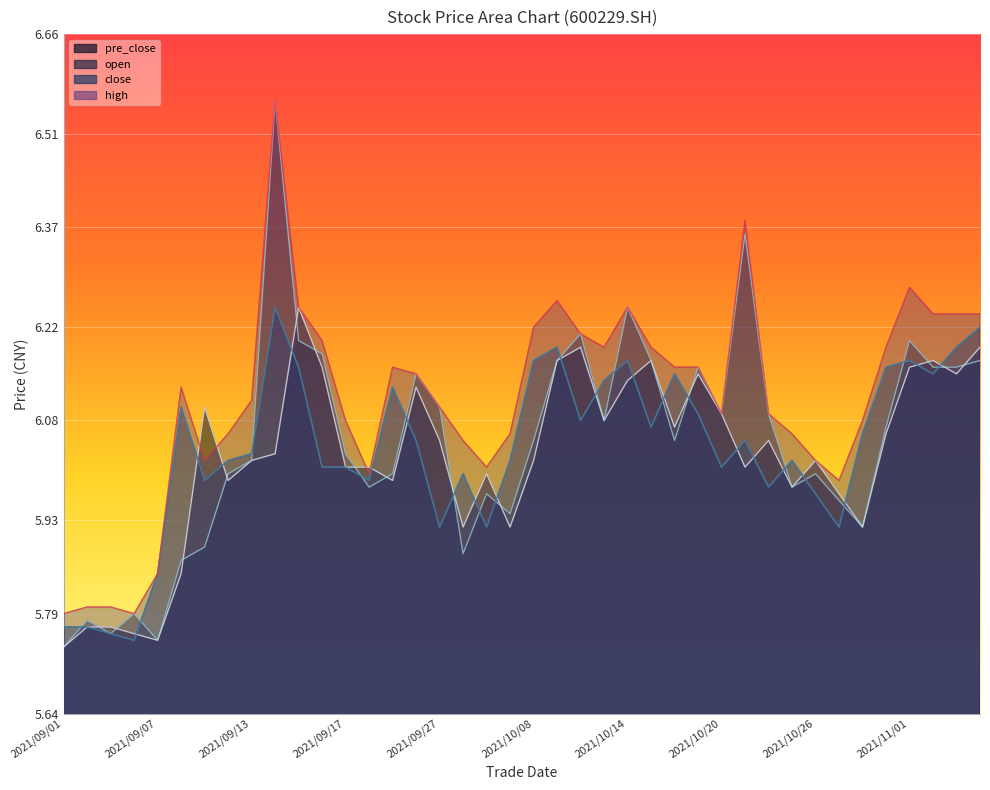

Is the value of high at 2021/10/28 greater than the value of open at 2021/10/21?

No